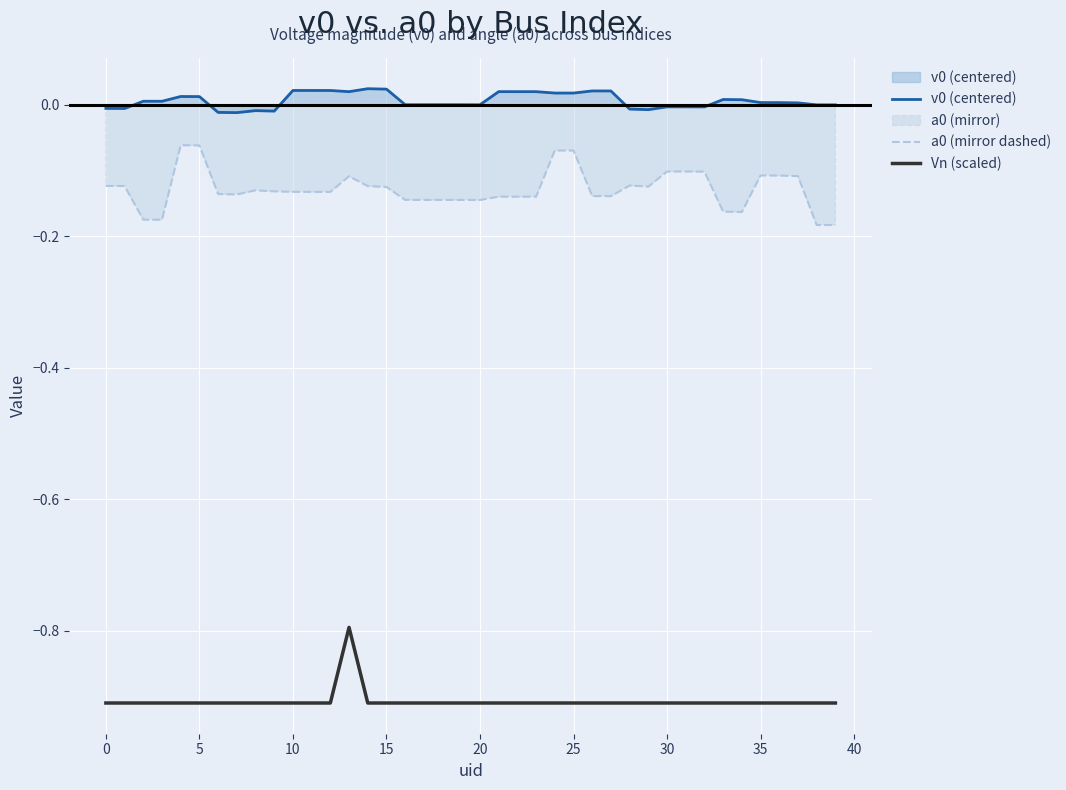

What is the label of the 40th point from the left?

39